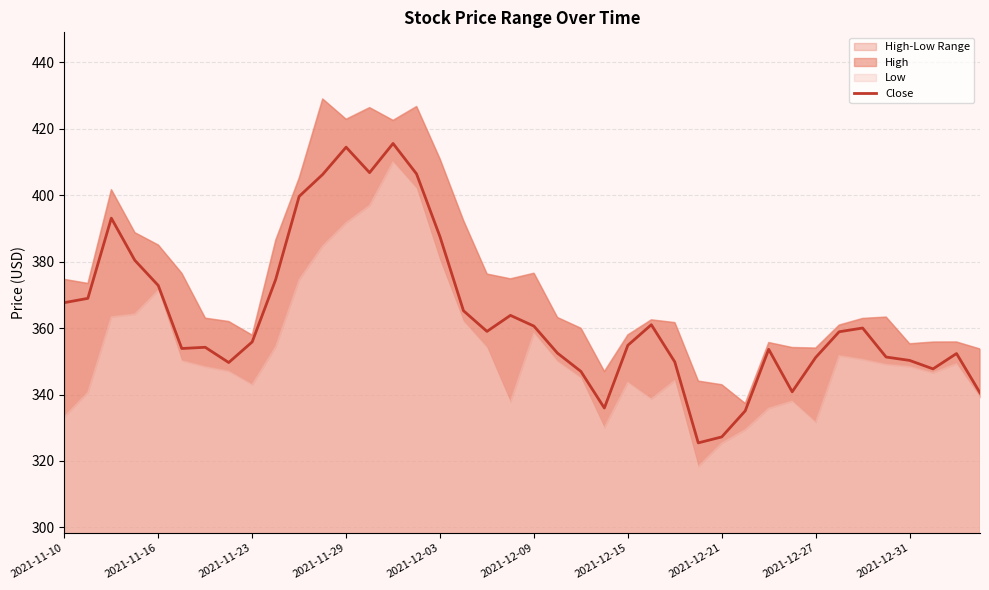

Read the value at 30.

353.6